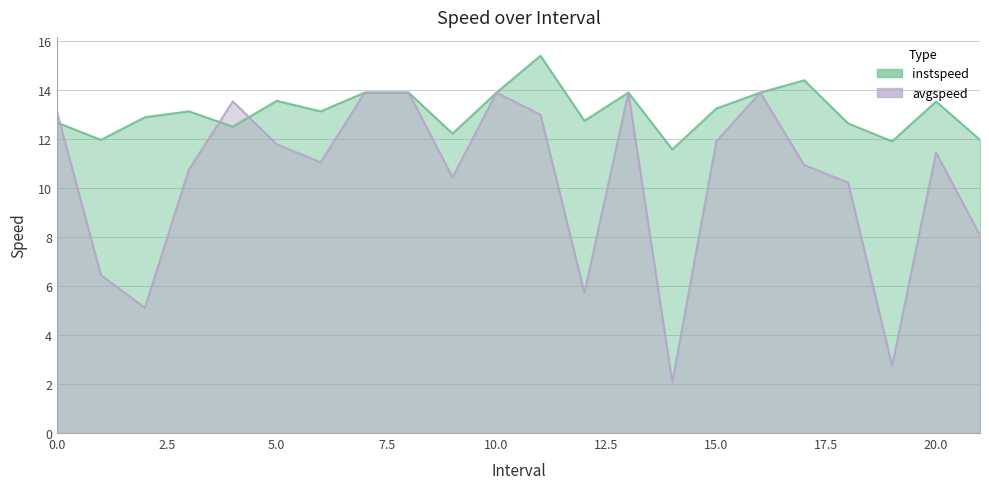

What position from the left is 14.0?

15